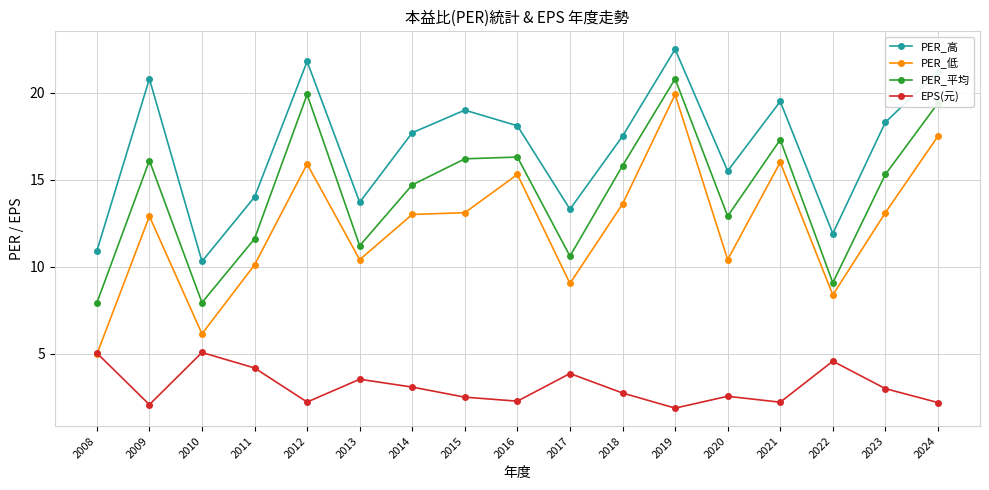

In PER_低, how many points are higher than both neighbors (excluding endpoints)?

5